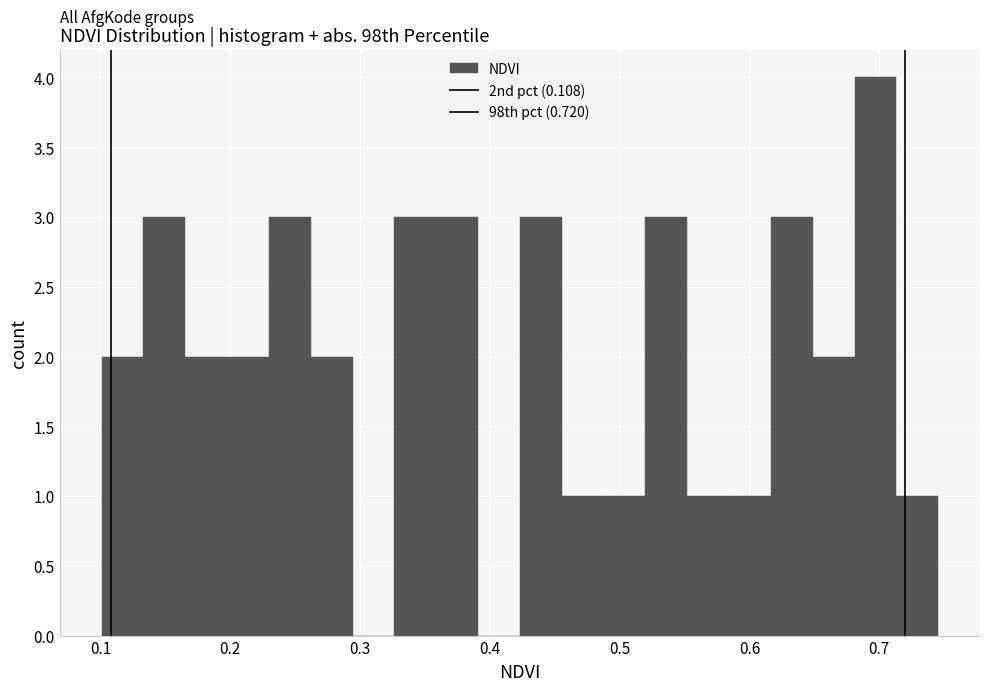

Read against the x-axis, roughly where is the centre of the tallest bar?

0.70